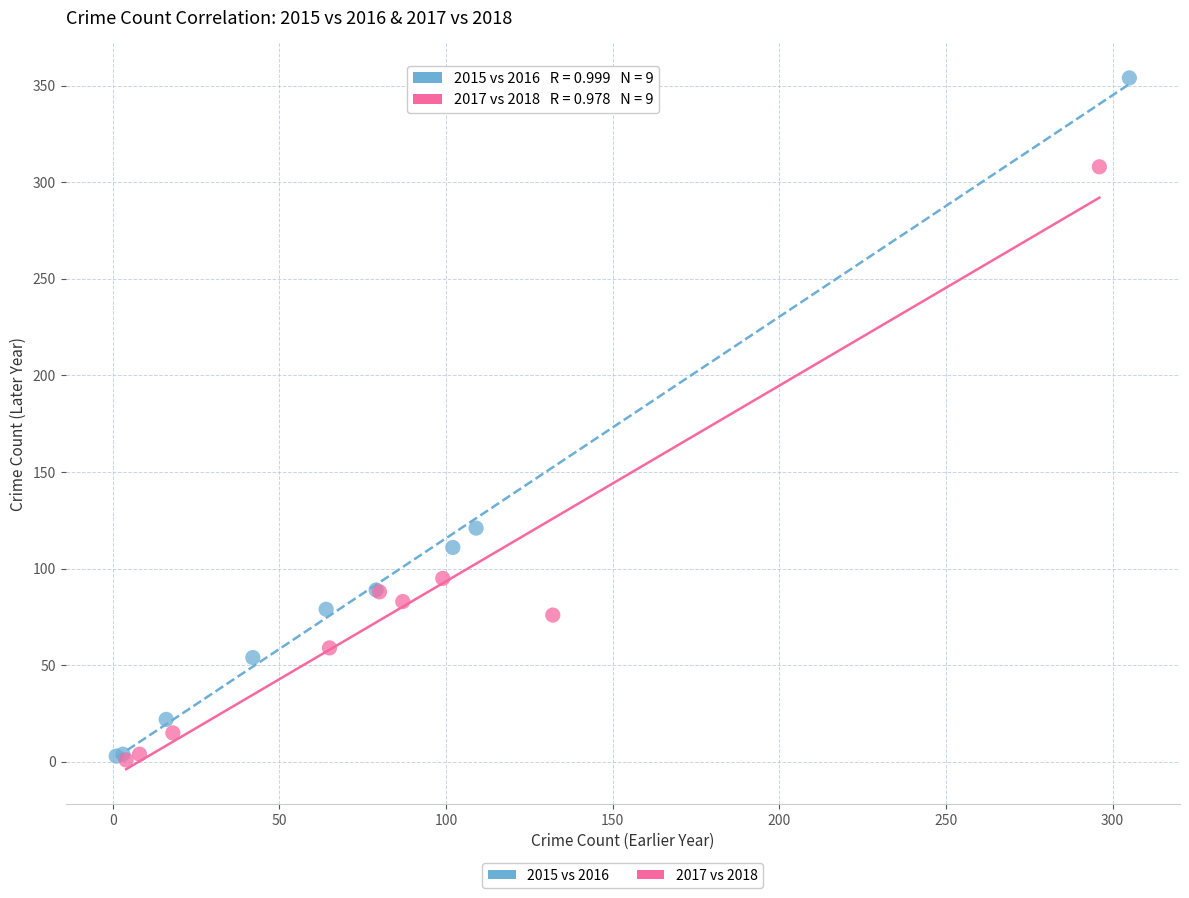

What are all the series names shown in the legend?

2015 vs 2016, 2017 vs 2018